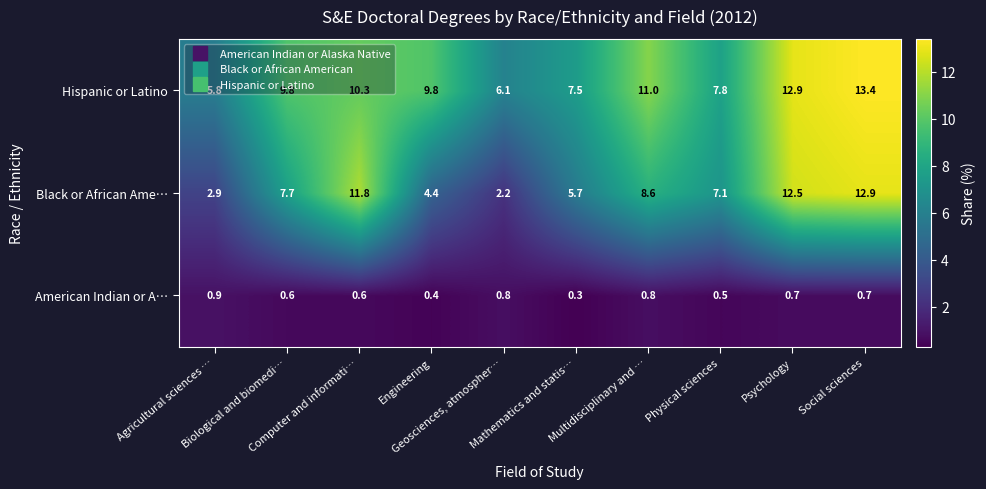

What is the lowest value of the Black or African Ame… series?

2.2